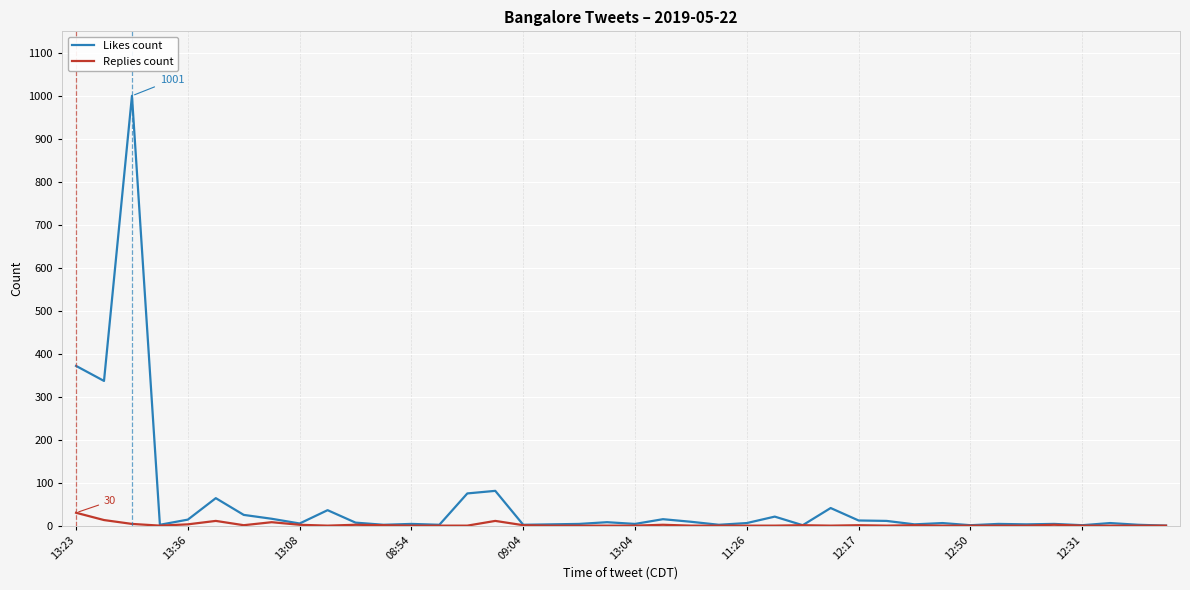

Which series has the widest spread of values?

Likes count